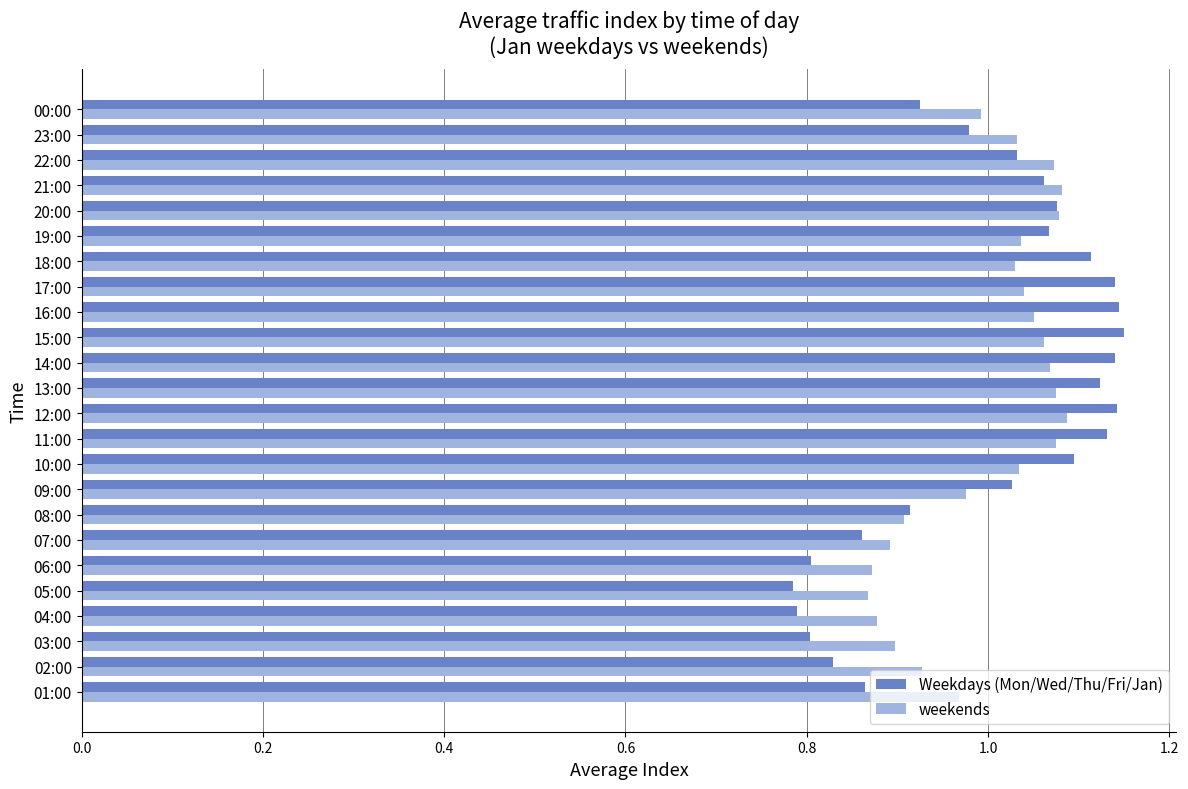

Is the value of weekends at 01:00 greater than the value of Weekdays (Mon/Wed/Thu/Fri/Jan) at 19:00?

No